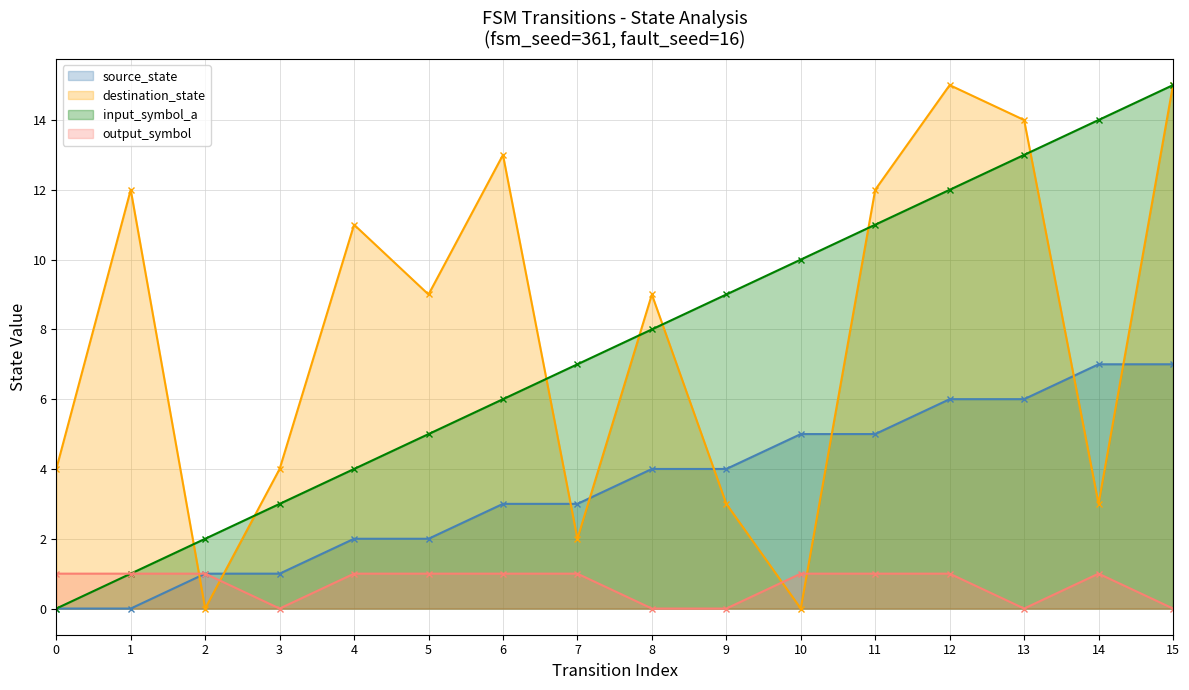

The value of source_state at 12 is 8. True or false?

False